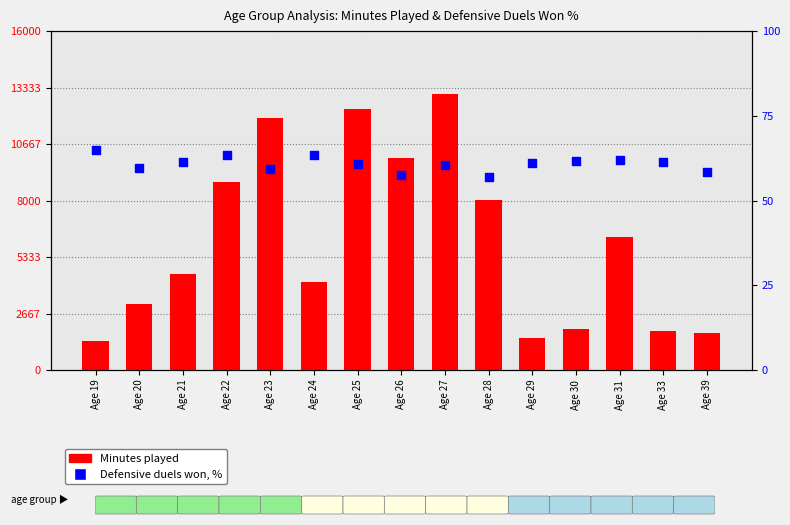

What are all the series names shown in the legend?

Minutes played, Defensive duels won, %